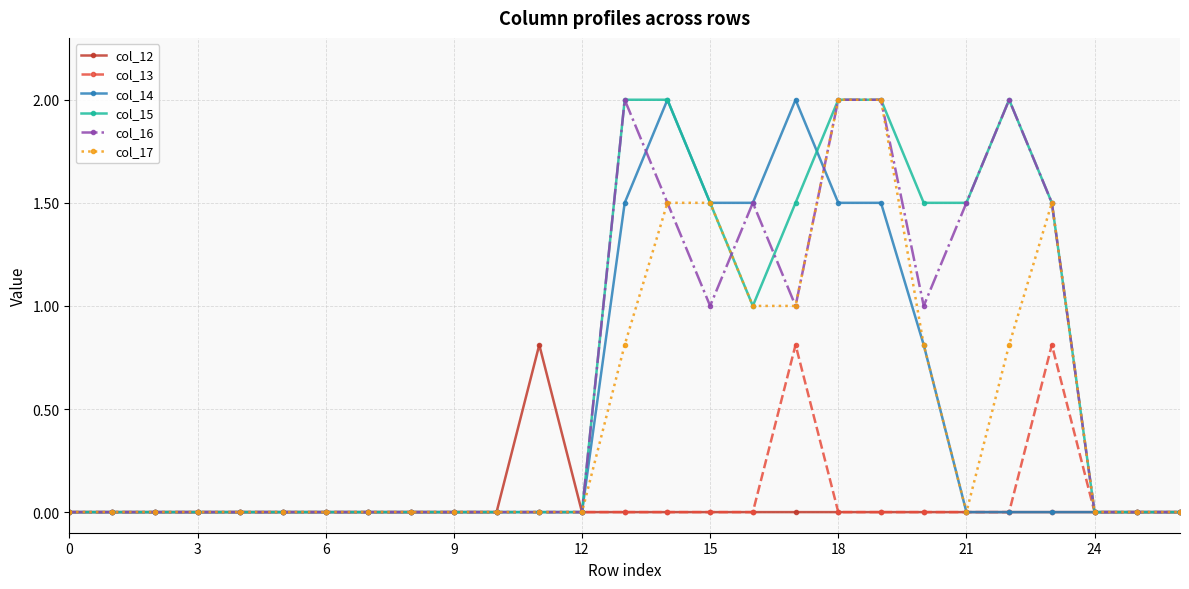

What is the greatest value displayed?

2.0